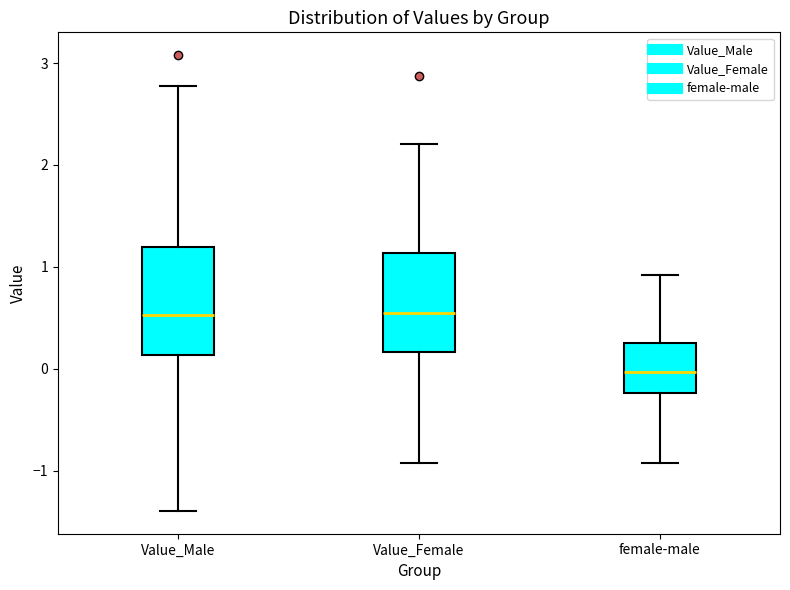

Reading left to right, read every box against the y-axis: the position of its median line, the range the box covers, and the ends of its whiskers. The values are not printed on the chart, so give them approximately, as read against the axis.

Value_Male: median 0.5, box 0.1 to 1.2, whiskers -1.4 to 2.8
Value_Female: median 0.5, box 0.2 to 1.1, whiskers -0.9 to 2.2
female-male: median 0.0, box -0.2 to 0.3, whiskers -0.9 to 0.9